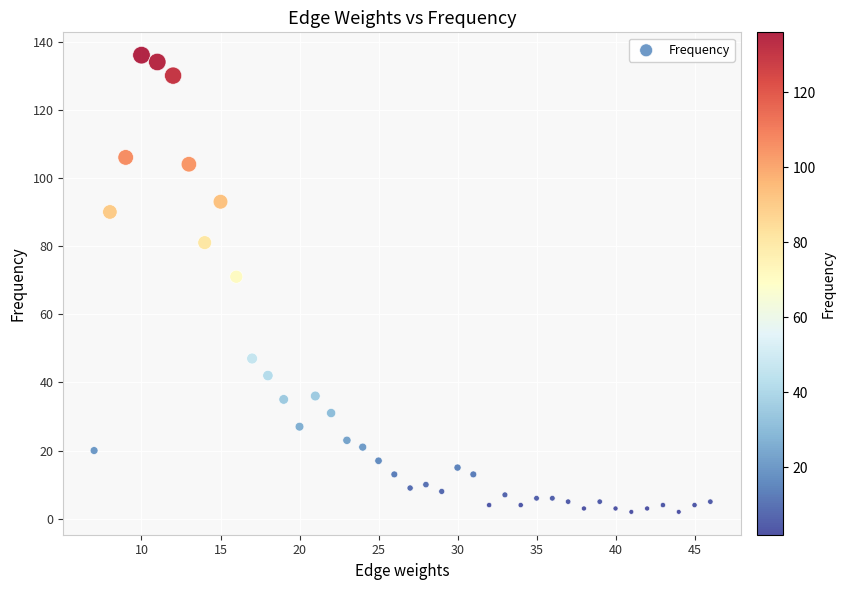

What is the range of Y values (max minus min)?

134